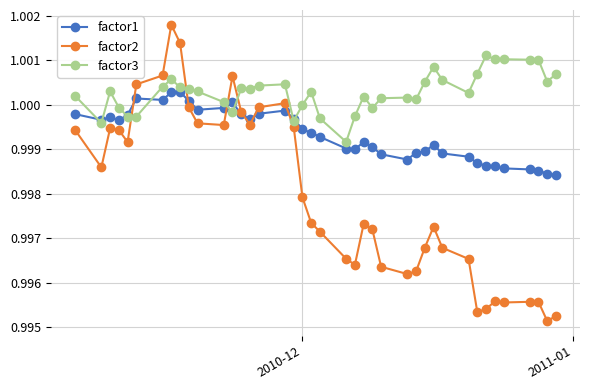

Which series has the largest total across all categories?

factor3